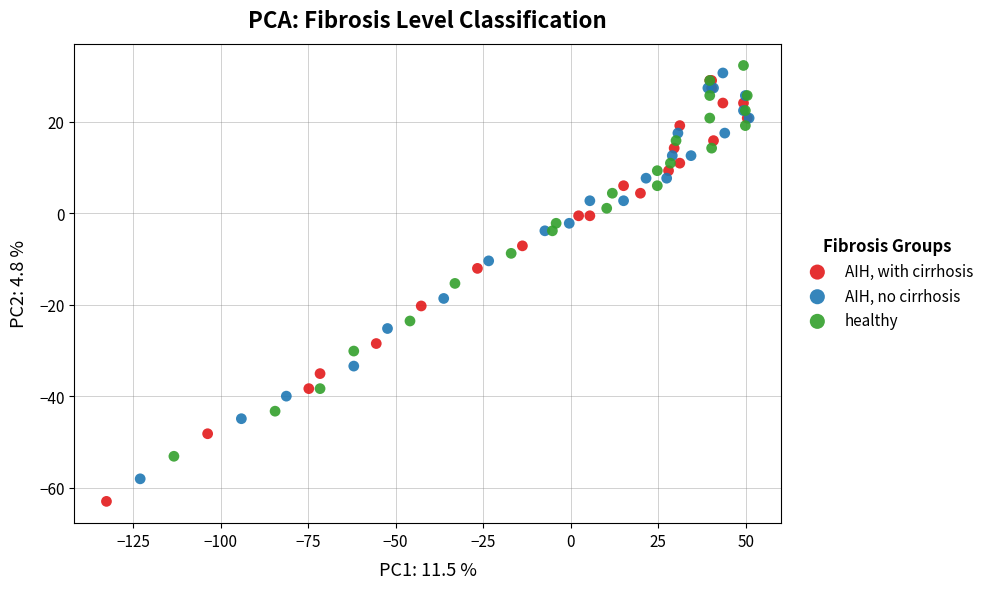

Which series reaches the minimum Y coordinate?

AIH, with cirrhosis